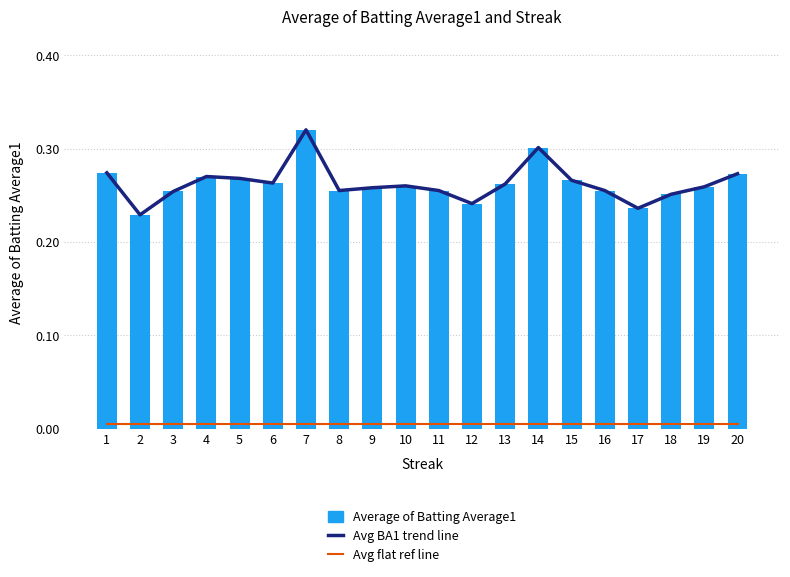

What value does the Average of Batting Average1 series have at 16?

0.3